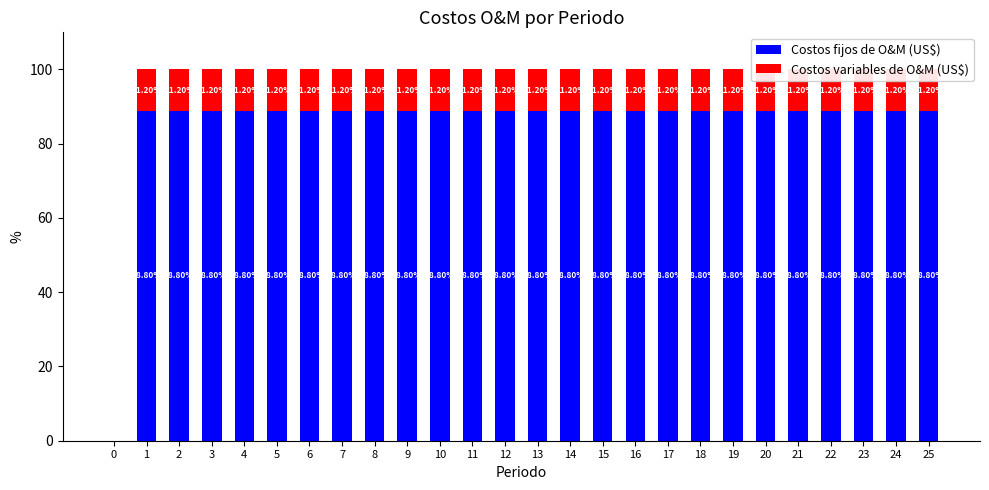

Rank the categories by Costos variables de O&M (US$) value from lowest to highest.

0, 1, 2, 3, 4, 5, 6, 7, 8, 9, 10, 11, 12, 13, 14, 15, 16, 17, 18, 19, 20, 21, 22, 23, 24, 25